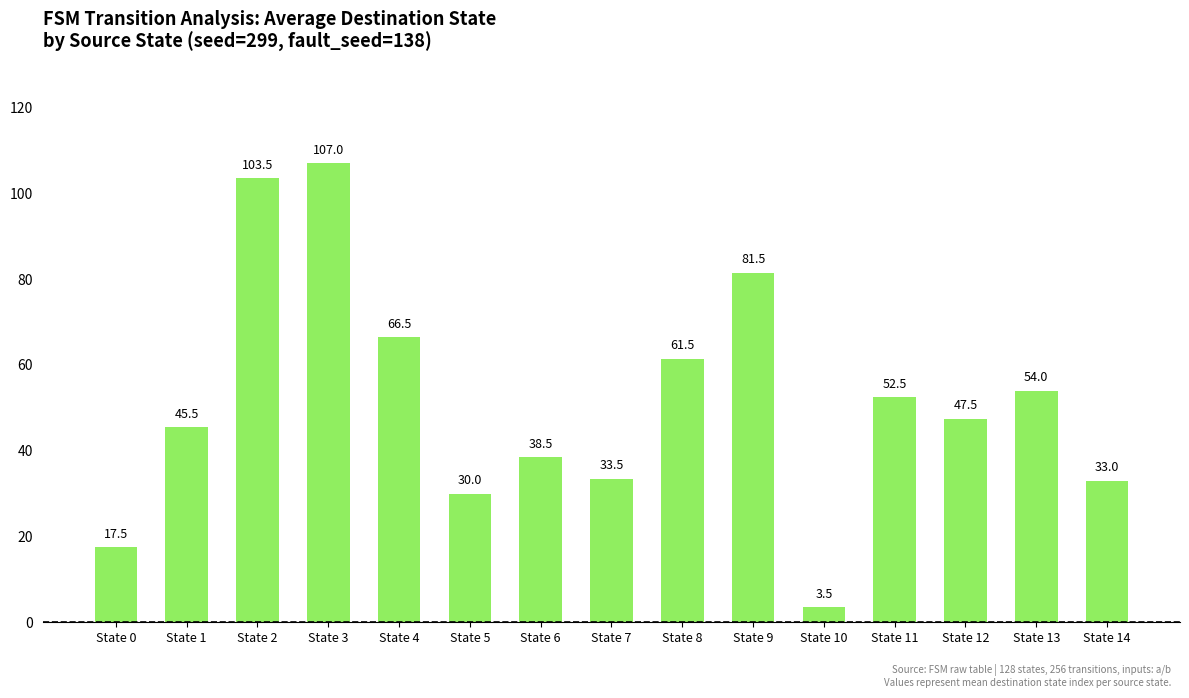

How many data points does each series have?

15